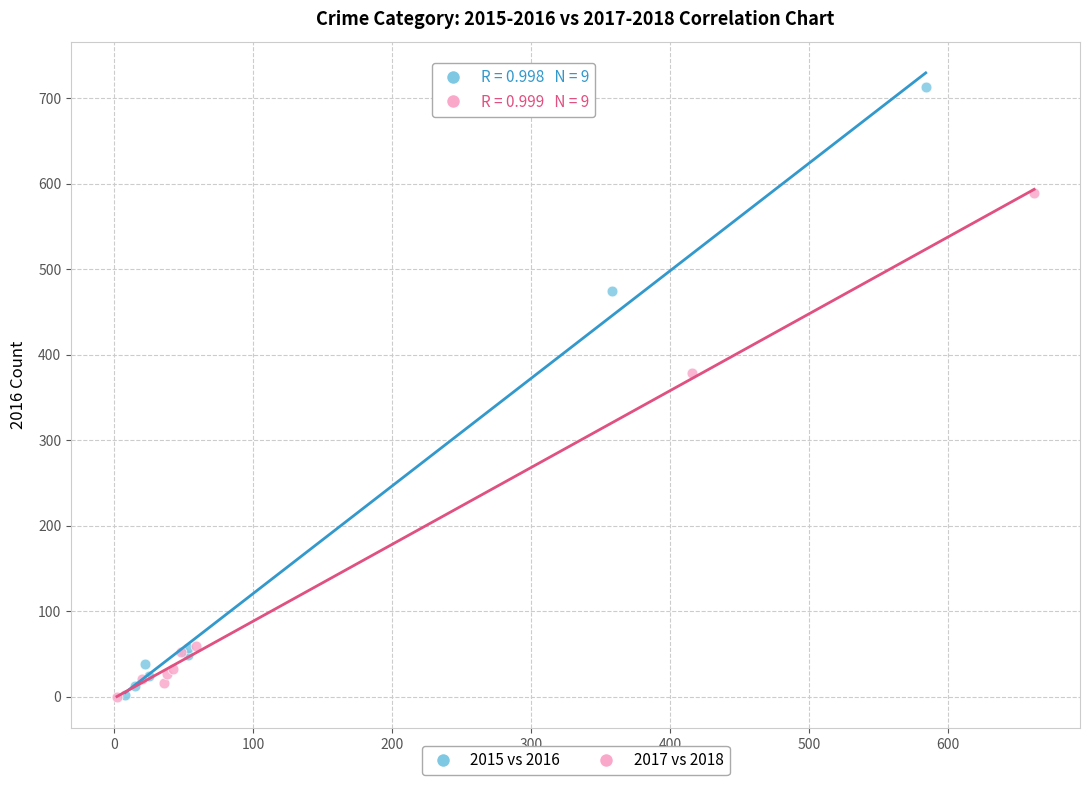

Which series contains the highest Y value?

2015 vs 2016